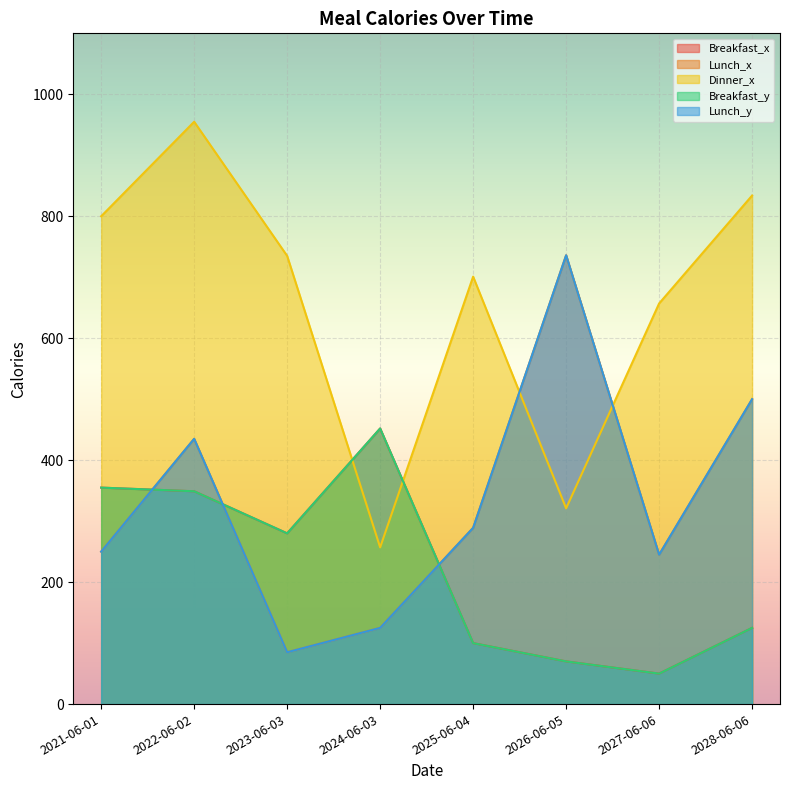

The Breakfast_y series shows 12 at 2027-06-06. True or false?

False